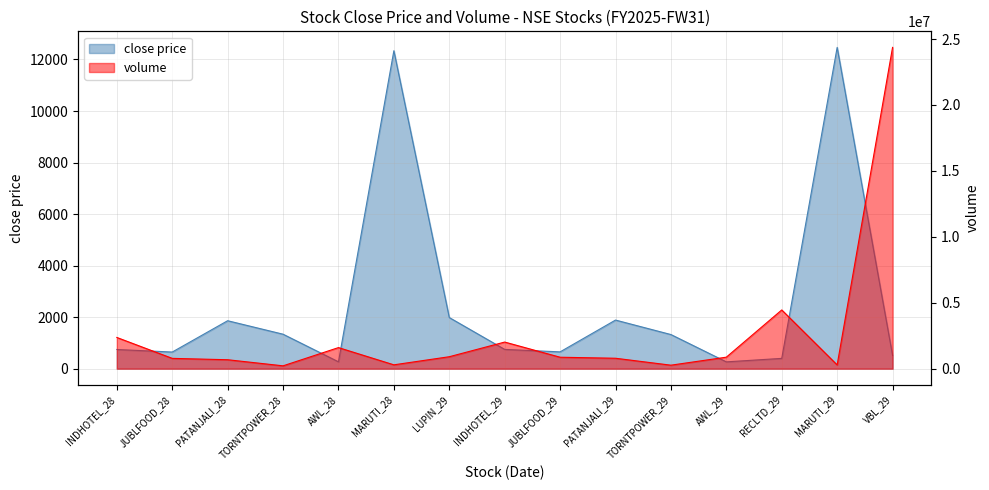

What is the average value of the volume series?

2717847.6